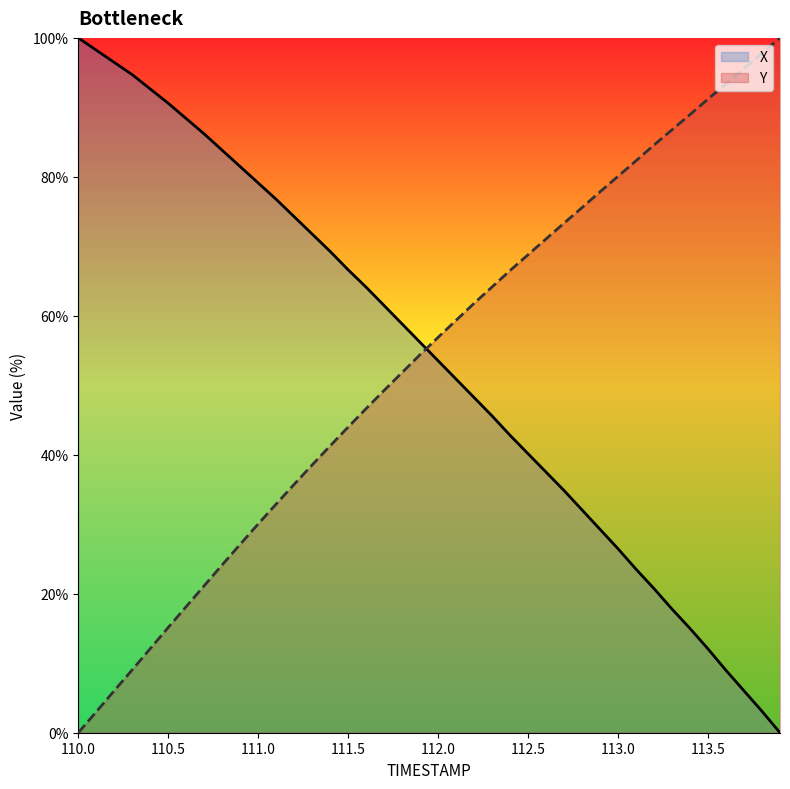

Where does the X series first go above 56?

110.0